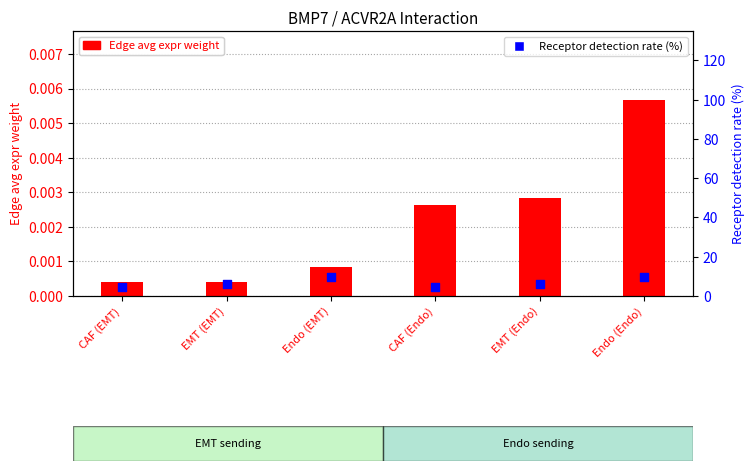

Which series has the widest spread of Y values?

Receptor detection rate (%)